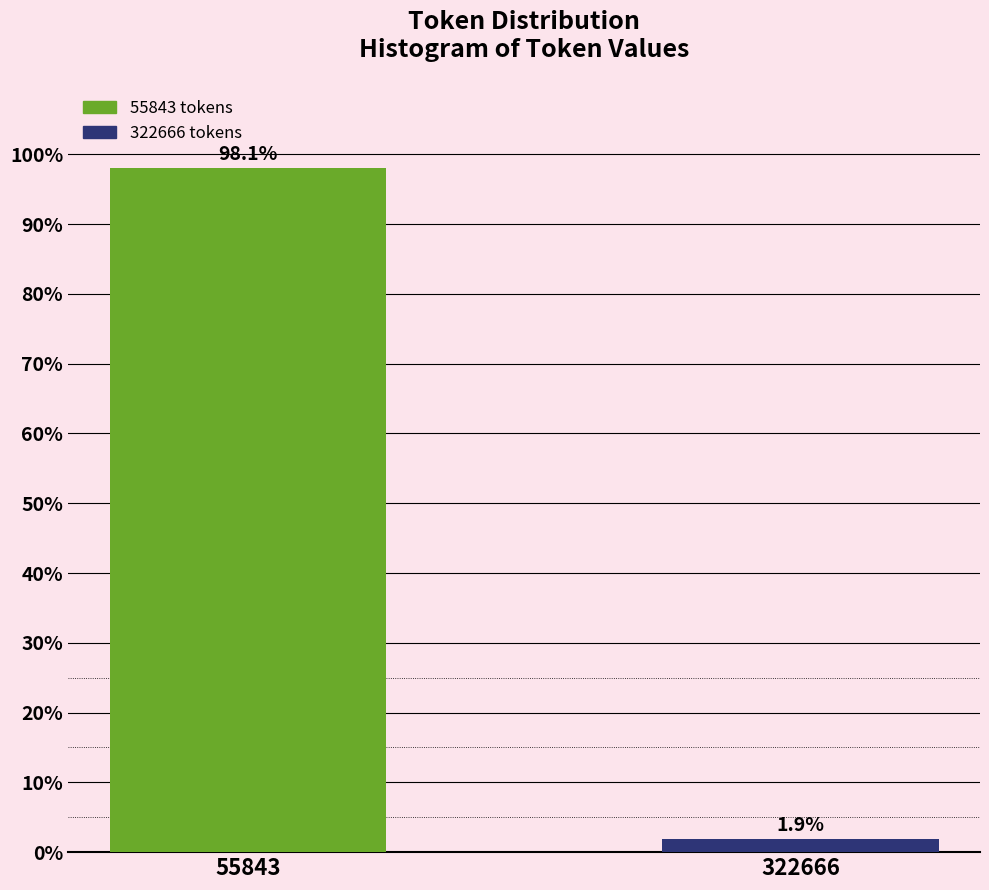

Reading left to right, what are all the values shown in this chart?

98.1	1.9